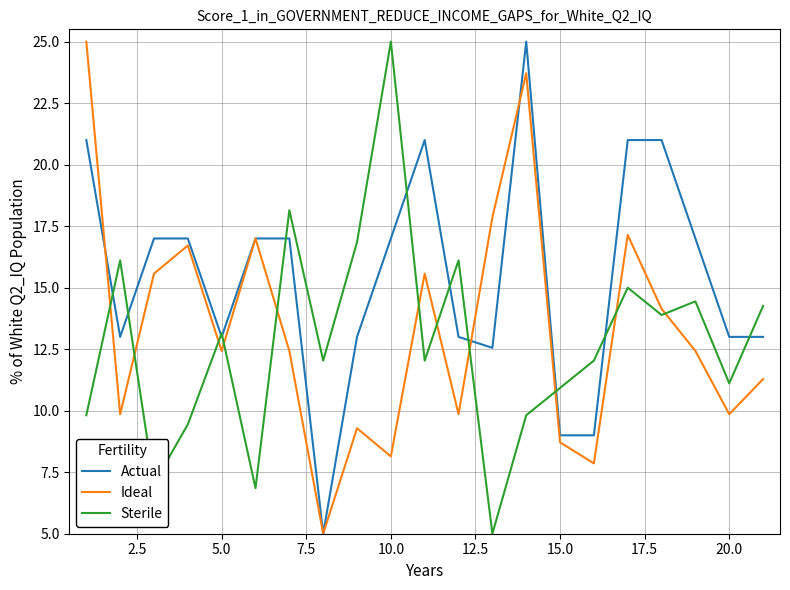

How many times do Sterile and Ideal cross each other?

11